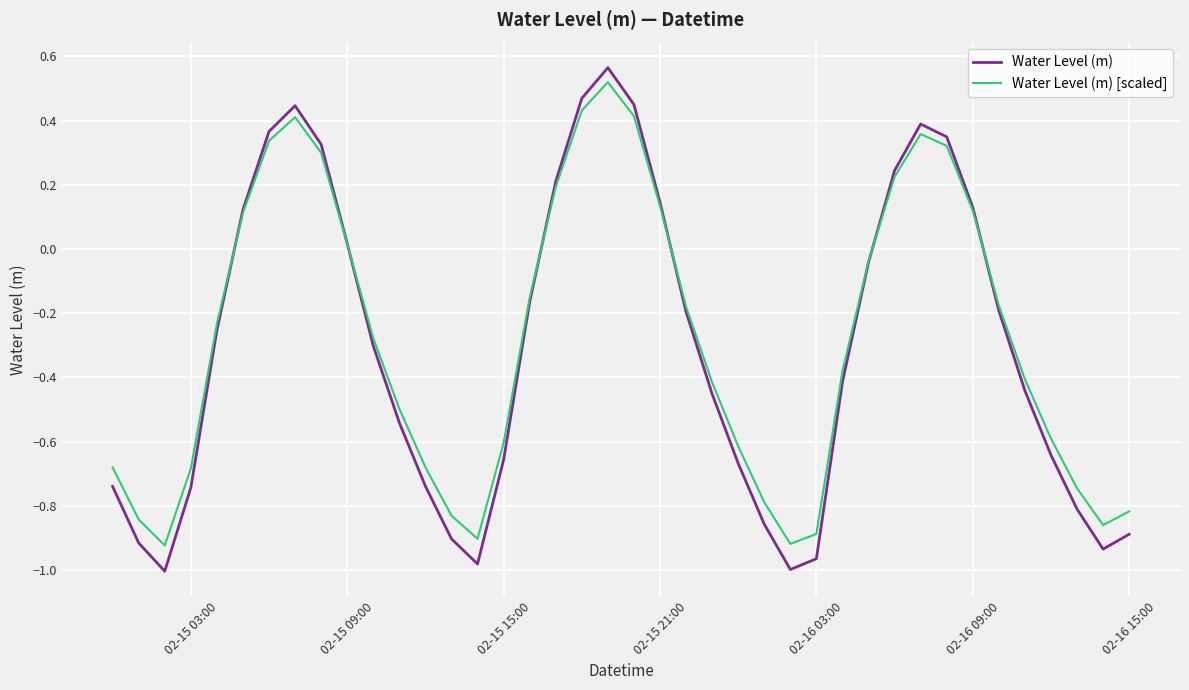

Count the number of data series in this chart.

2